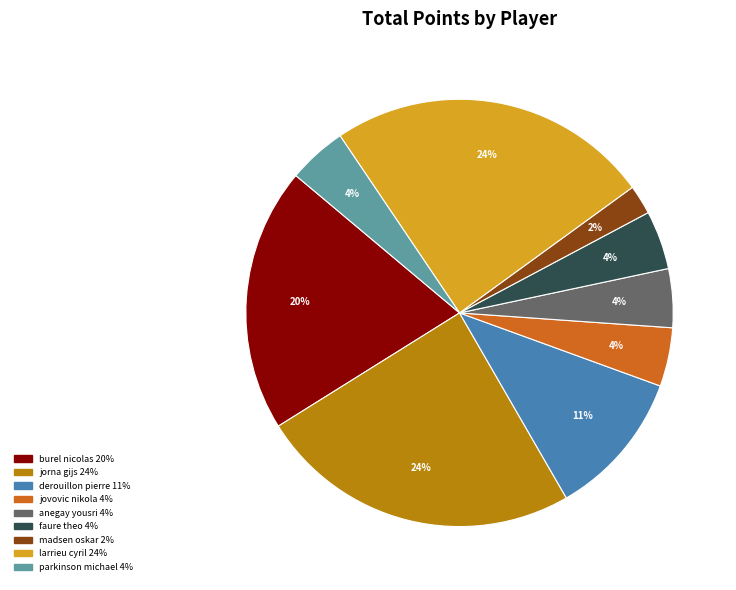

Which category has the smallest portion of the pie?

madsen oskar